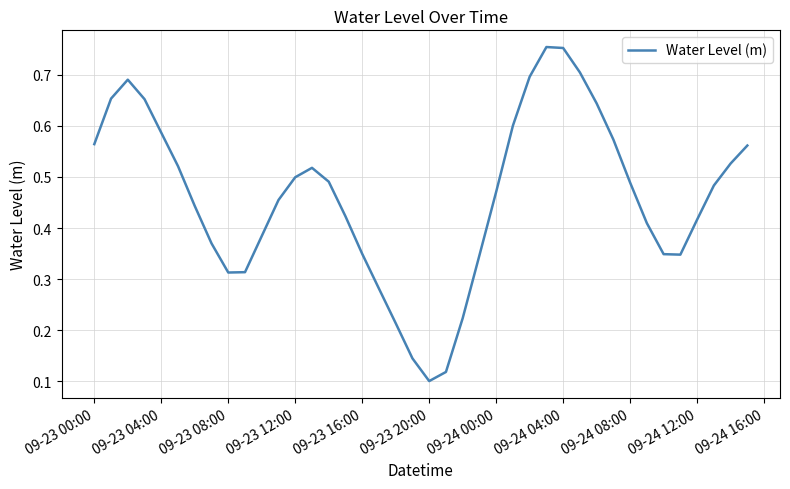

Which category has the lowest value across all series?

09-23 20:00